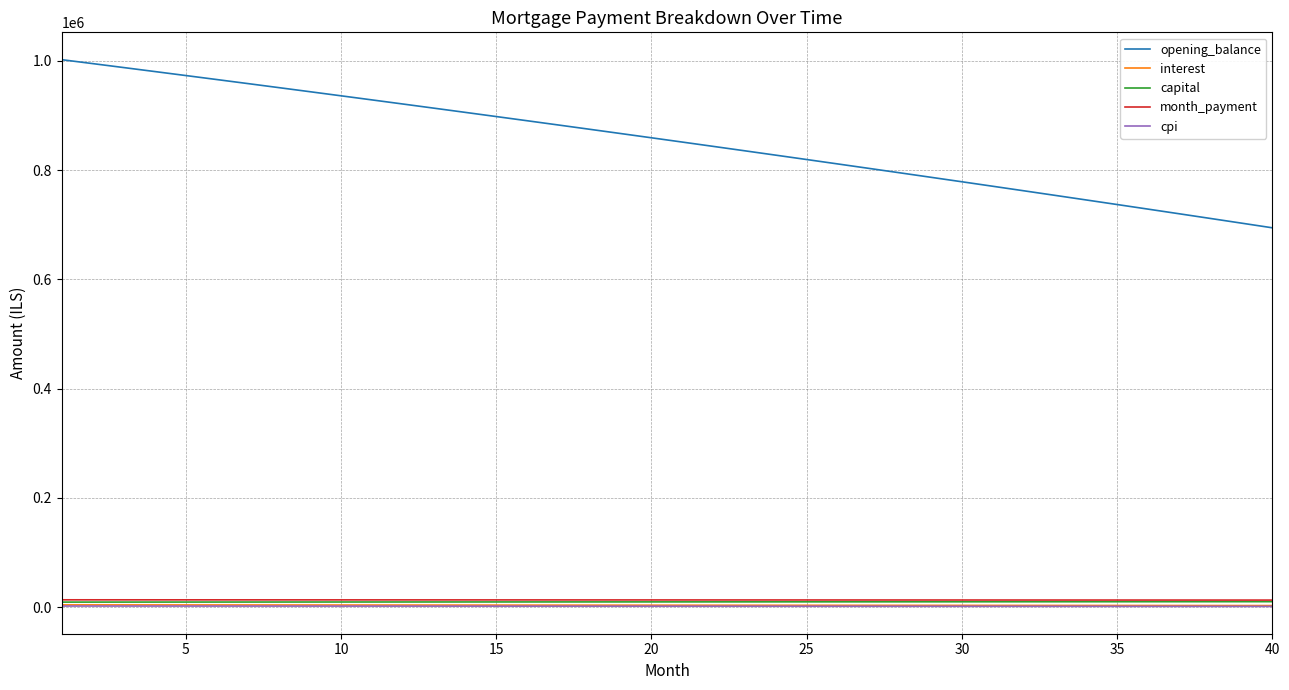

Which series has the widest spread of values?

opening_balance